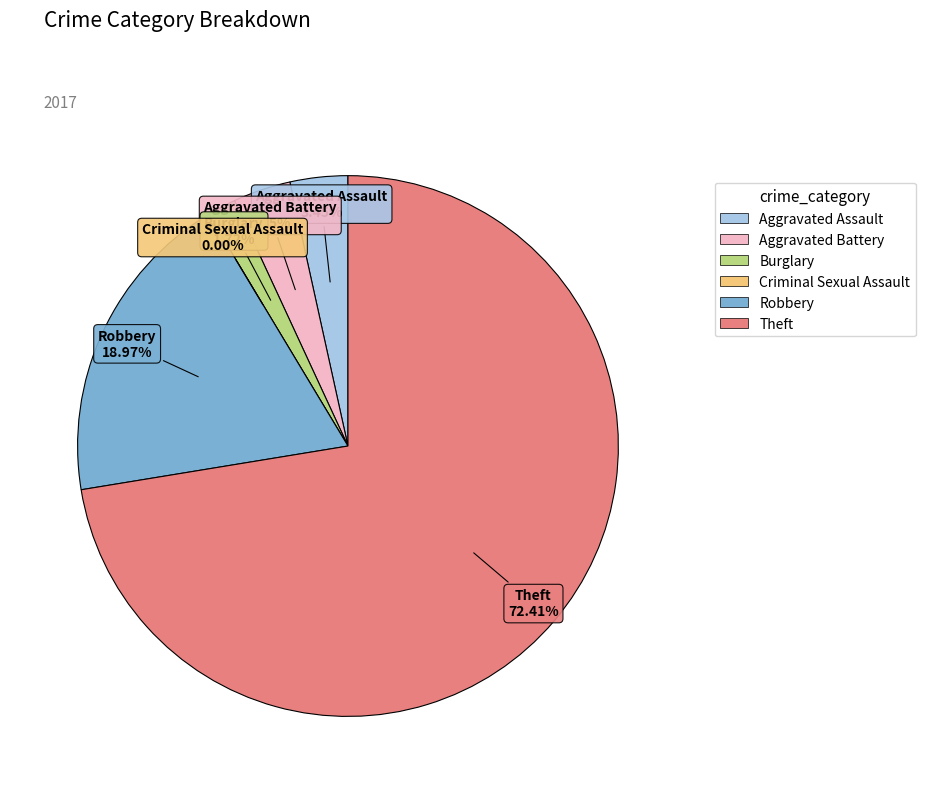

Between Aggravated Assault and Criminal Sexual Assault, which is larger?

Aggravated Assault